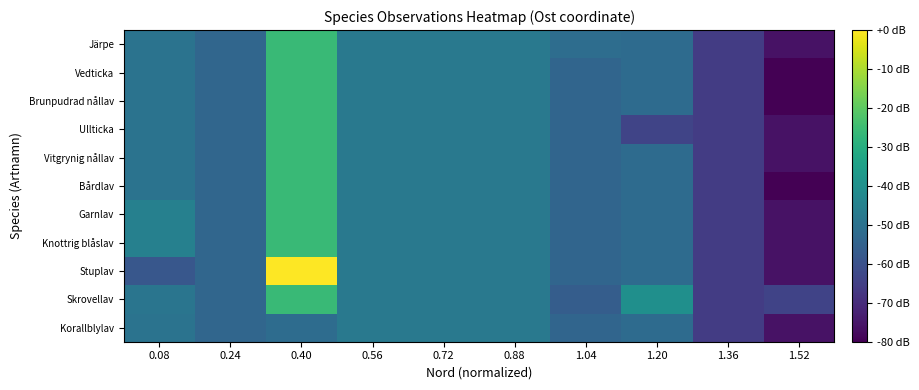

Reading left to right, what are all the values shown in this chart?

Korallblylav: 0.08=-49.4	0.24=-53.5	0.40=-51.6	0.56=-47.6	0.72=-47.6	0.88=-47.6	1.04=-53.9	1.20=-52.0	1.36=-65.7	1.52=-76.0
Skrovellav: 0.08=-48.8	0.24=-53.5	0.40=-25.8	0.56=-47.6	0.72=-47.6	0.88=-47.6	1.04=-56.5	1.20=-40.2	1.36=-65.7	1.52=-63.9
Stuplav: 0.08=-58.3	0.24=-53.5	0.40=0.0	0.56=-47.6	0.72=-47.6	0.88=-47.6	1.04=-53.9	1.20=-52.0	1.36=-65.7	1.52=-76.0
Knottrig blåslav: 0.08=-45.3	0.24=-53.5	0.40=-25.8	0.56=-47.6	0.72=-47.6	0.88=-47.6	1.04=-53.9	1.20=-52.0	1.36=-65.7	1.52=-76.0
Garnlav: 0.08=-45.3	0.24=-53.5	0.40=-25.8	0.56=-47.6	0.72=-47.6	0.88=-47.6	1.04=-53.9	1.20=-52.0	1.36=-65.7	1.52=-76.0
Bårdlav: 0.08=-49.4	0.24=-53.5	0.40=-25.8	0.56=-47.6	0.72=-47.6	0.88=-47.6	1.04=-53.9	1.20=-52.0	1.36=-65.7	1.52=-80.0
Vitgrynig nållav: 0.08=-49.4	0.24=-53.5	0.40=-25.8	0.56=-47.6	0.72=-47.6	0.88=-47.6	1.04=-53.9	1.20=-52.0	1.36=-65.7	1.52=-76.0
Ullticka: 0.08=-49.4	0.24=-53.5	0.40=-25.8	0.56=-47.6	0.72=-47.6	0.88=-47.6	1.04=-53.9	1.20=-63.7	1.36=-65.7	1.52=-76.0
Brunpudrad nållav: 0.08=-49.4	0.24=-53.5	0.40=-25.8	0.56=-47.6	0.72=-47.6	0.88=-47.6	1.04=-53.9	1.20=-52.0	1.36=-65.7	1.52=-80.0
Vedticka: 0.08=-49.4	0.24=-53.5	0.40=-25.8	0.56=-47.6	0.72=-47.6	0.88=-47.6	1.04=-53.9	1.20=-52.0	1.36=-65.7	1.52=-80.0
Järpe: 0.08=-49.4	0.24=-53.5	0.40=-25.8	0.56=-47.6	0.72=-47.6	0.88=-47.6	1.04=-51.3	1.20=-52.0	1.36=-65.7	1.52=-76.0